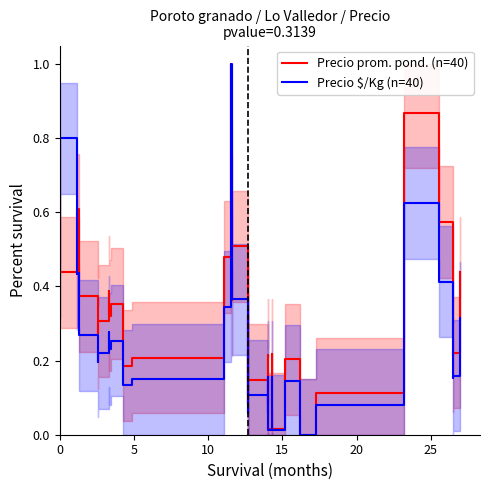

Is it true that Precio $/Kg (n=40) equals 0.1 at 23?

False